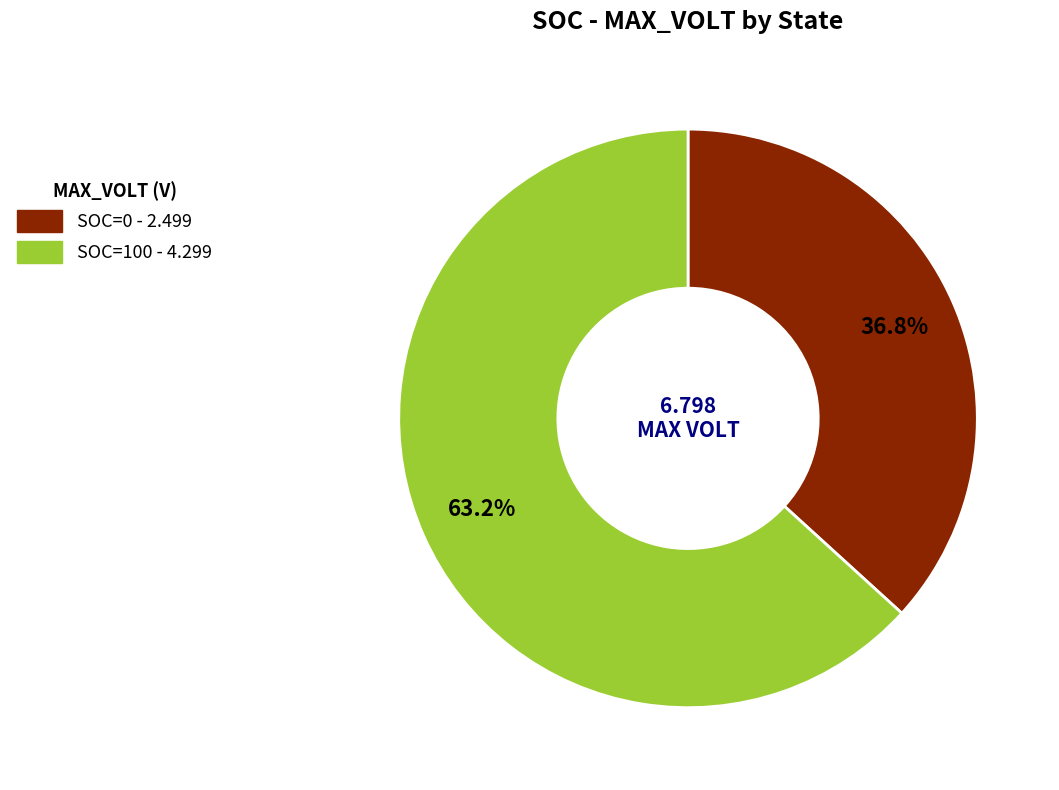

To the nearest percent, what is the difference between the SOC=0 and SOC=100 slice percentages?

26%